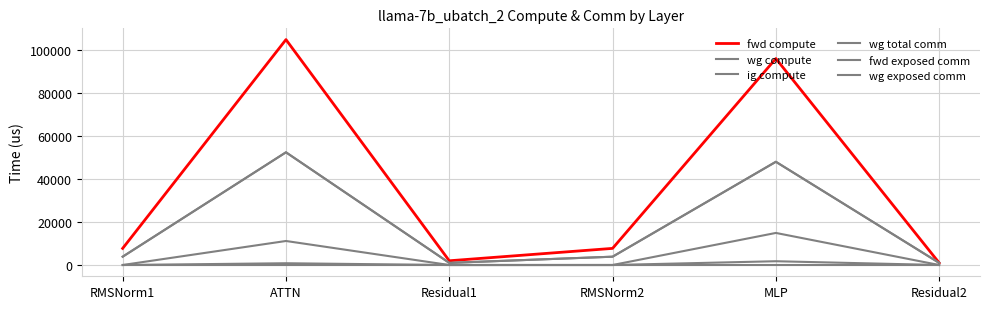

Is it true that wg compute equals 3862.3 at RMSNorm1?

True